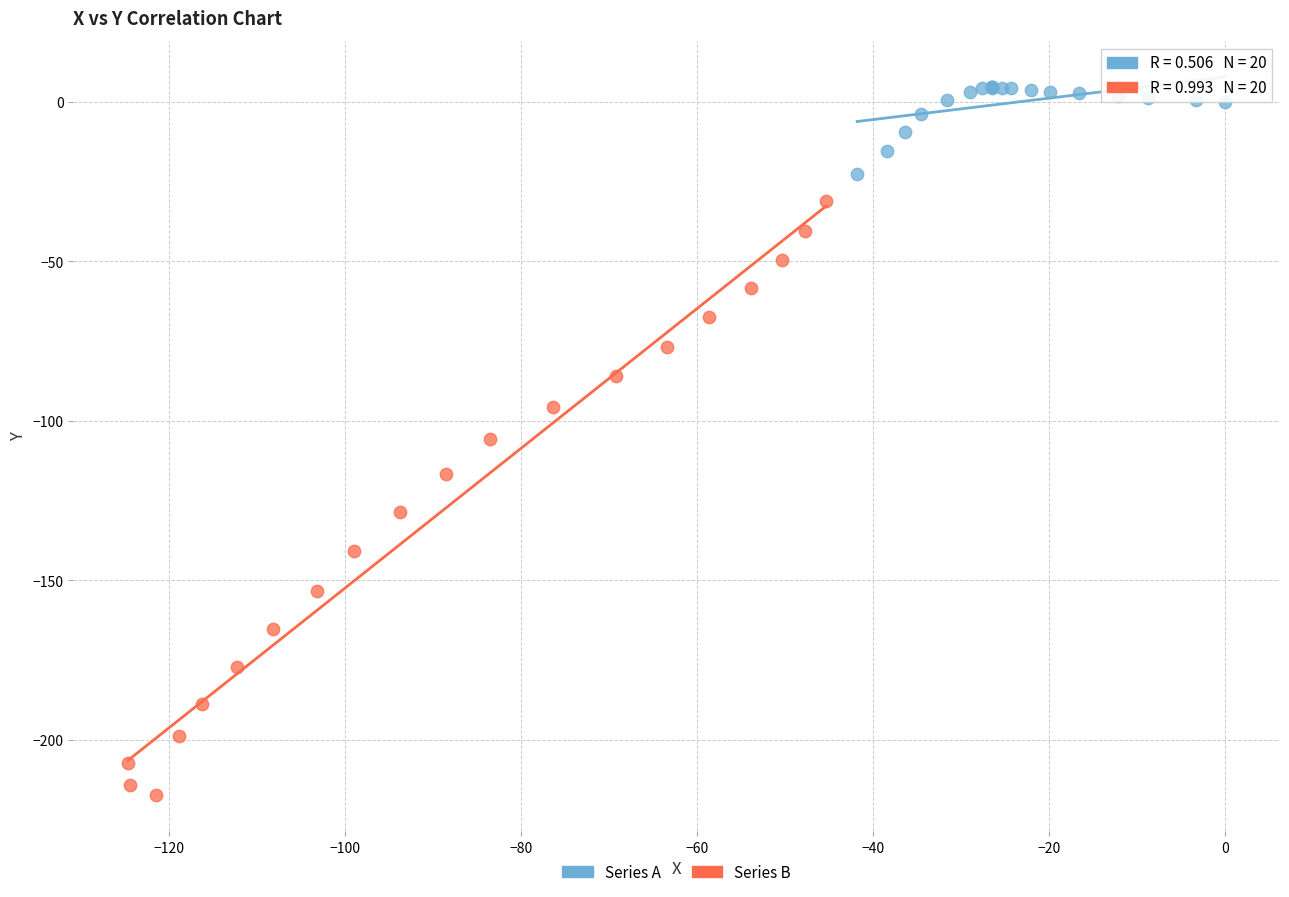

Which series contains the lowest Y value?

Series B